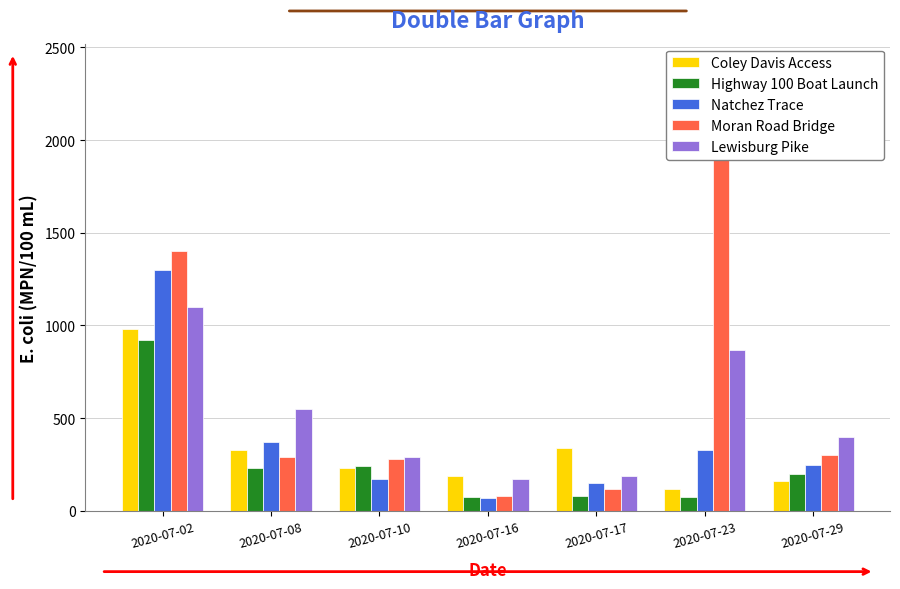

At which label does Highway 100 Boat Launch first exceed 200?

2020-07-02